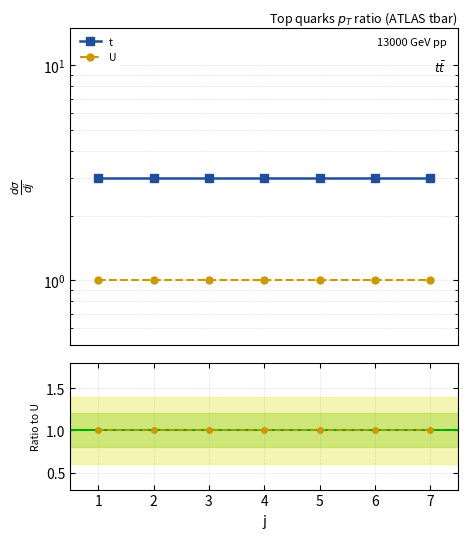

What are all the series names shown in the legend?

t, U